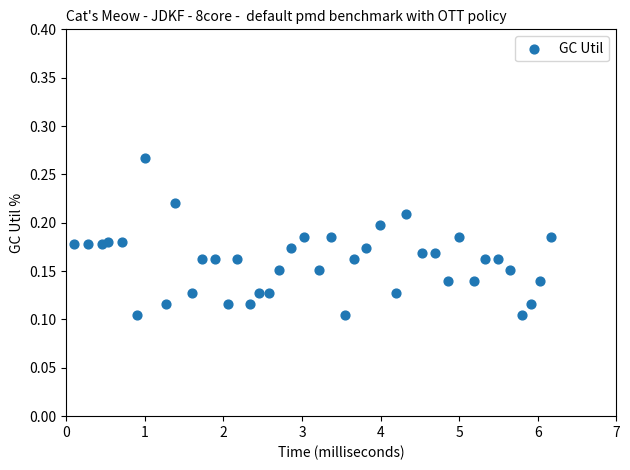

What is the range of X values (max minus min)?

6.1